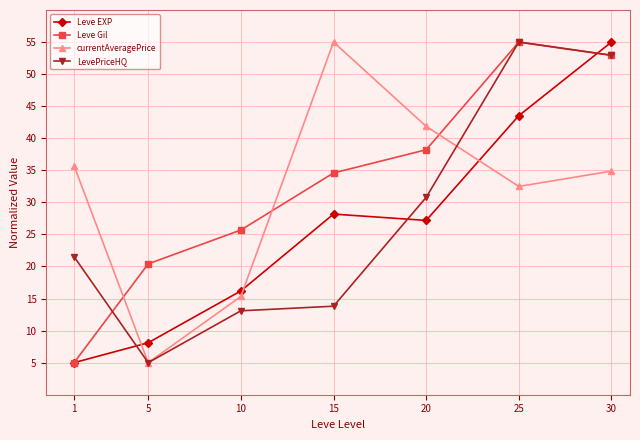

What is the value of the currentAveragePrice point at the 1st from the left?

35.7